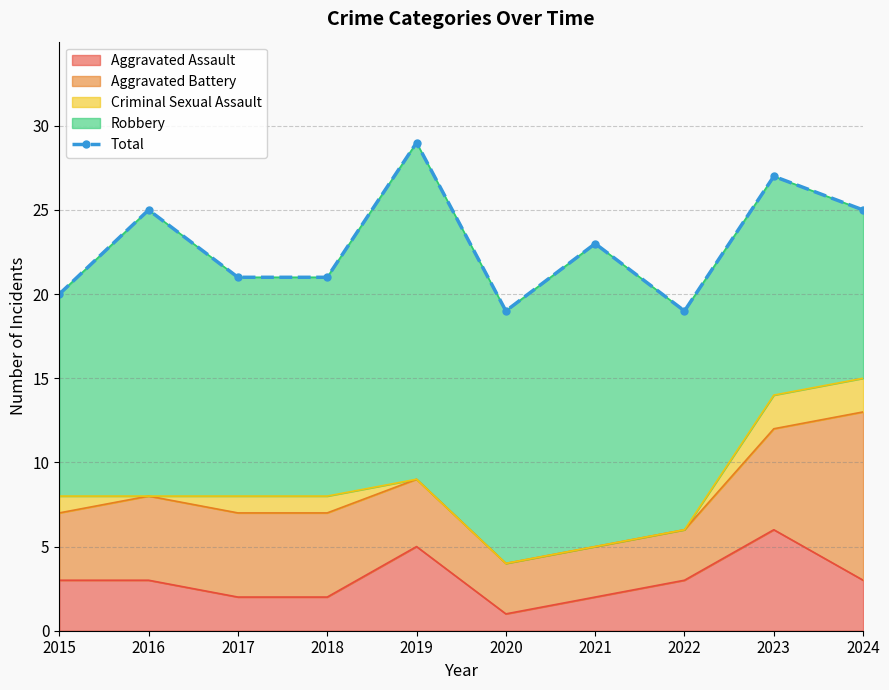

What is the value of the 1st point from the left?

20